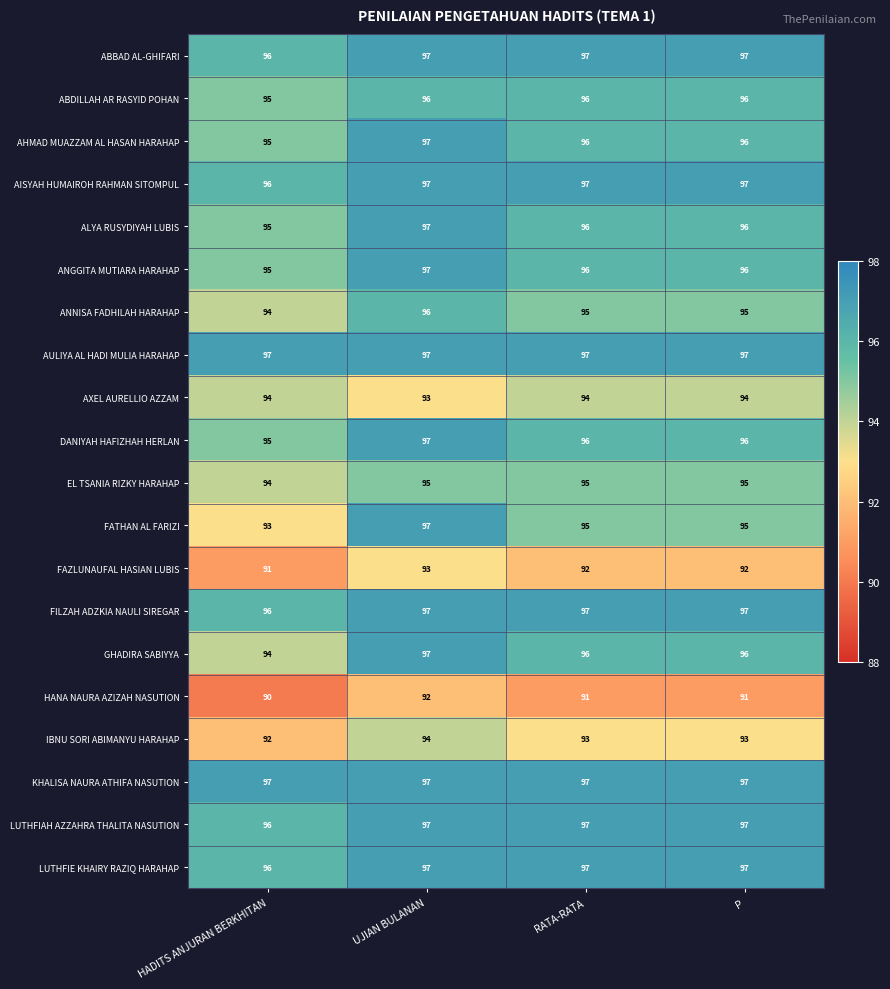

What is the spread (max minus min) of values at HADITS ANJURAN BERKHITAN?

7